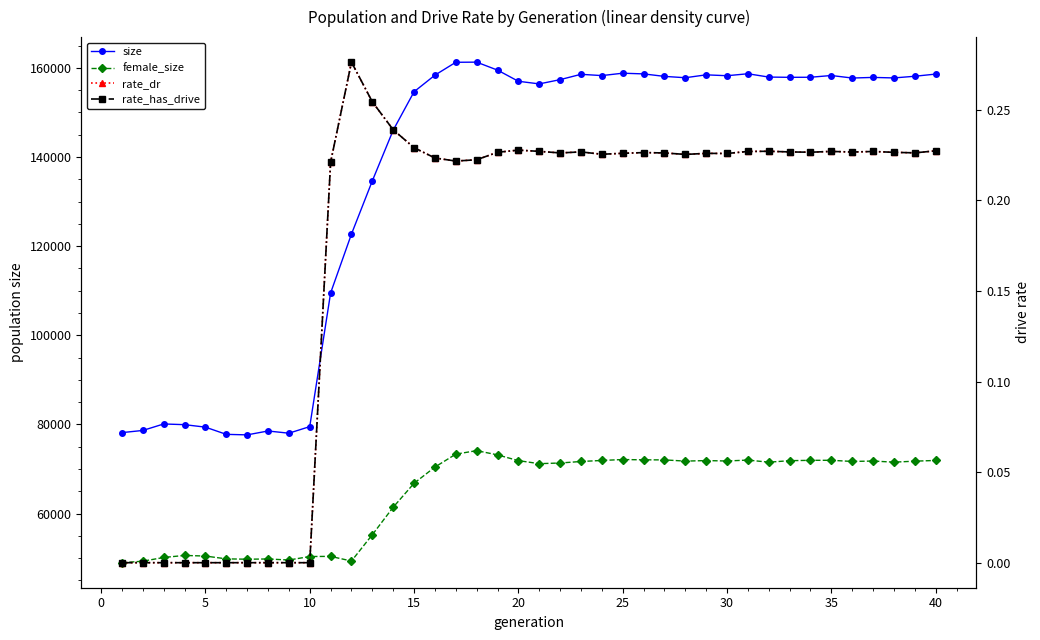

At how many categories does at least one series exceed 138007?

27